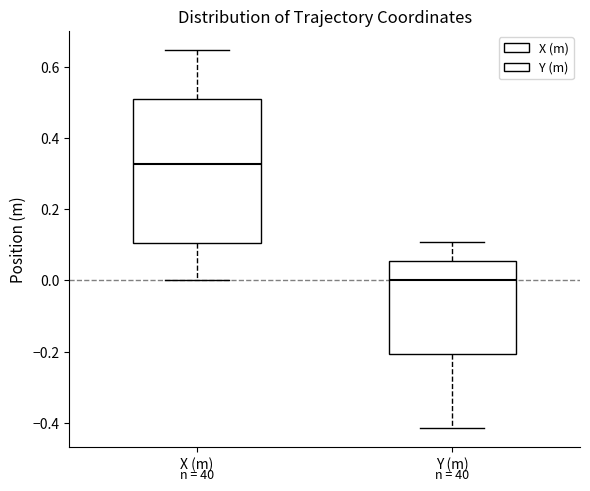

Reading left to right, read every box against the y-axis: the position of its median line, the range the box covers, and the ends of its whiskers. The values are not printed on the chart, so give them approximately, as read against the axis.

X (m): median 0.32, box 0.10 to 0.50, whiskers 0.00 to 0.64
Y (m): median 0.00, box -0.20 to 0.06, whiskers -0.42 to 0.10